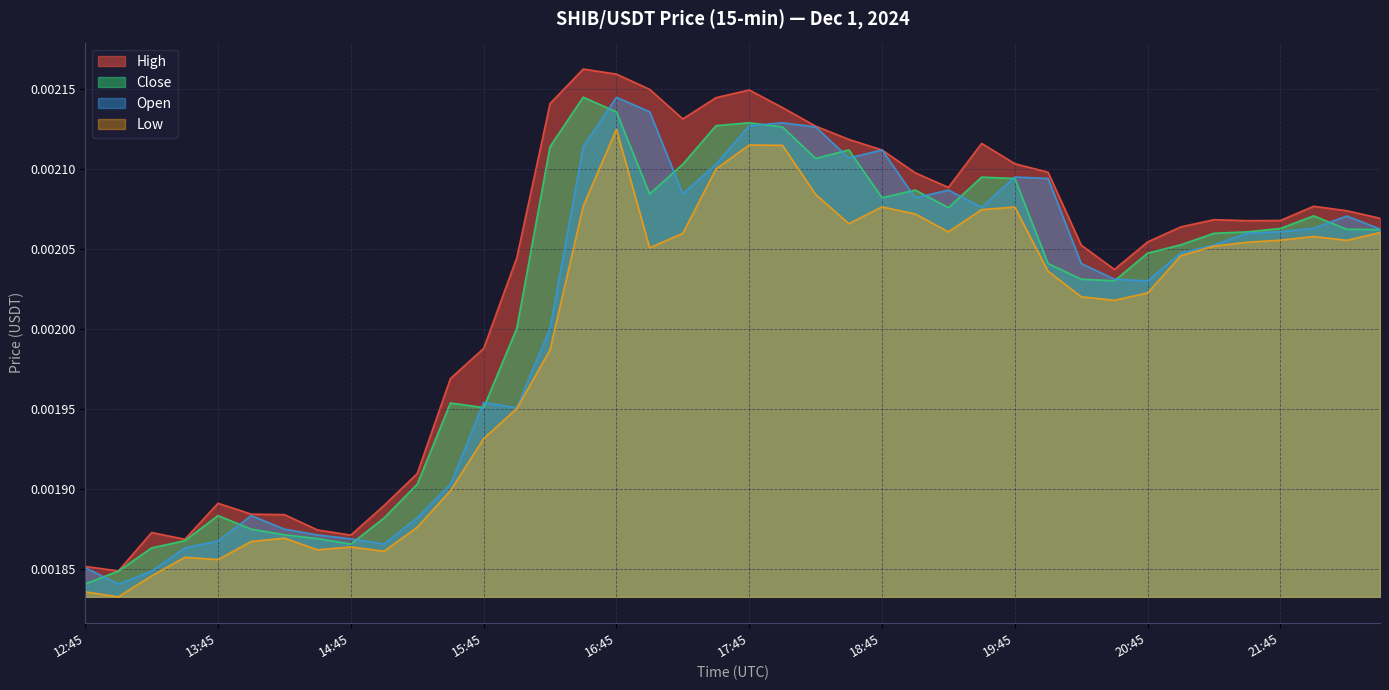

The High series shows 0.0 at 21:45. True or false?

True